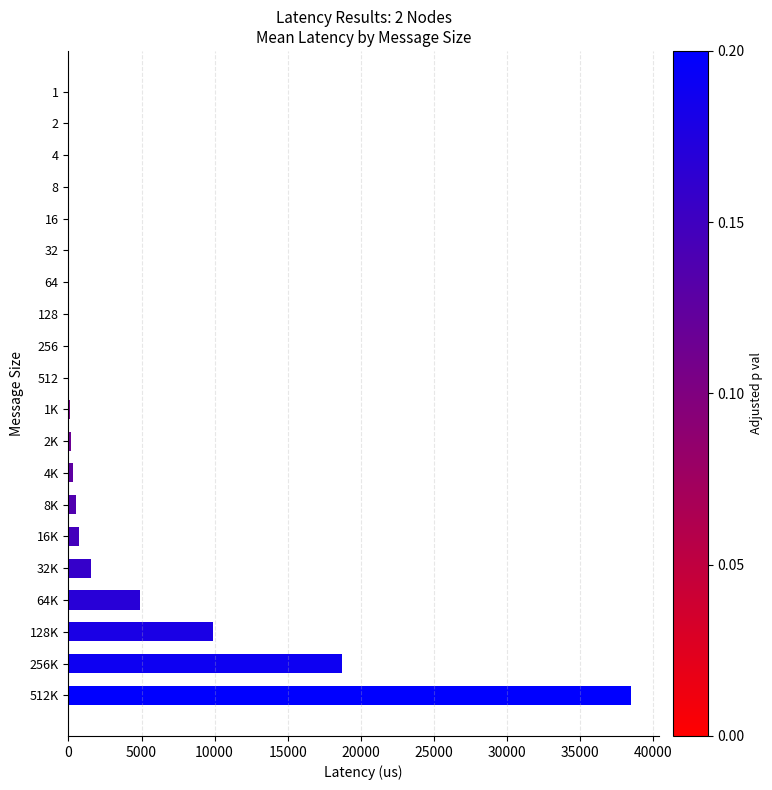

What is the greatest value displayed?

38471.6